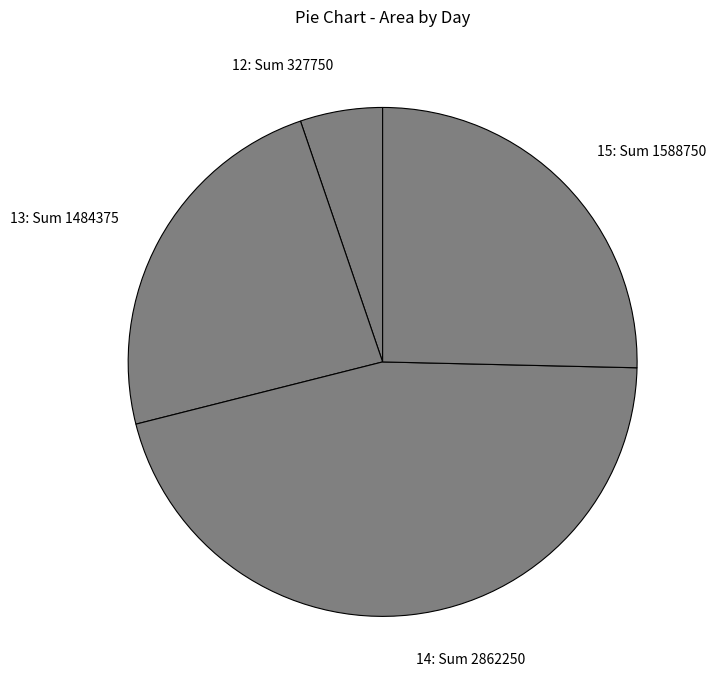

What is the smallest slice in the pie chart?

12: Sum 327750